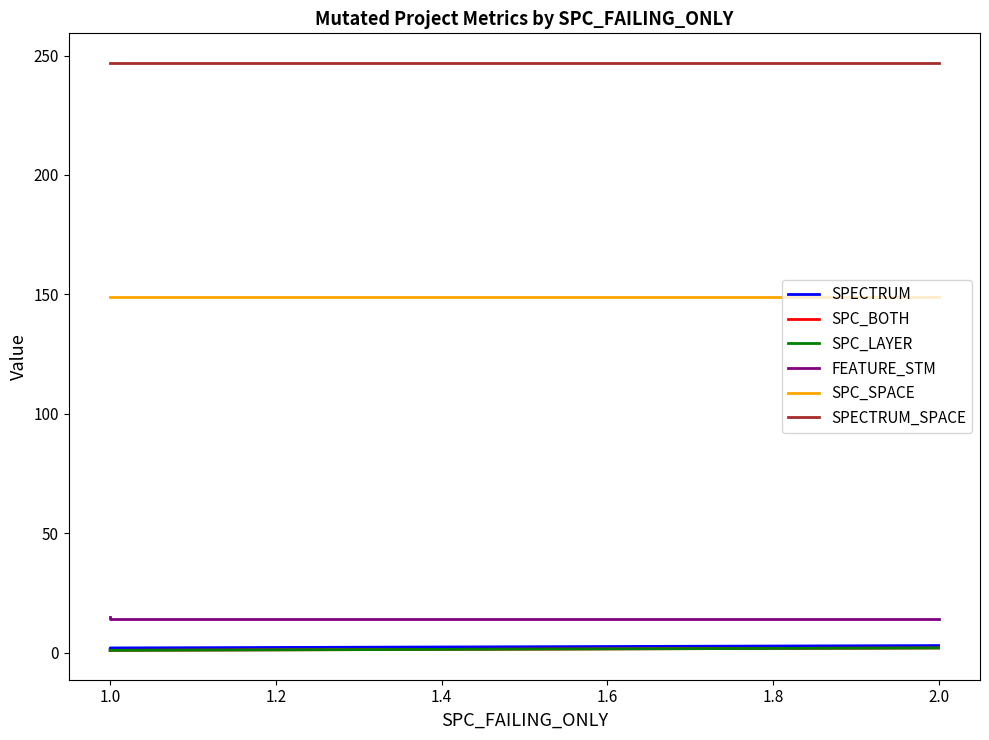

At how many categories does at least one series exceed 78?

3